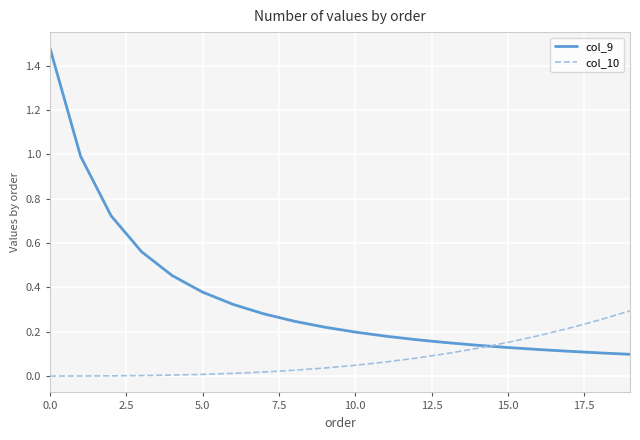

Which series has the widest spread of values?

col_9